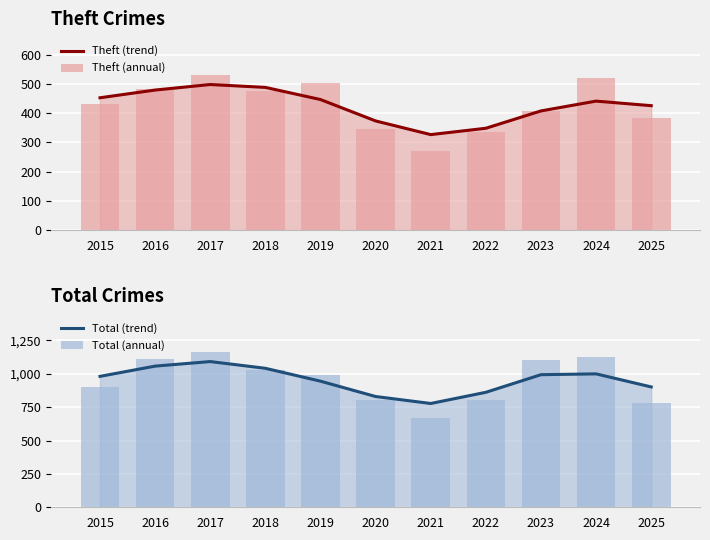

True or false: Theft (annual) has a value of 521.0 at 2024.

True